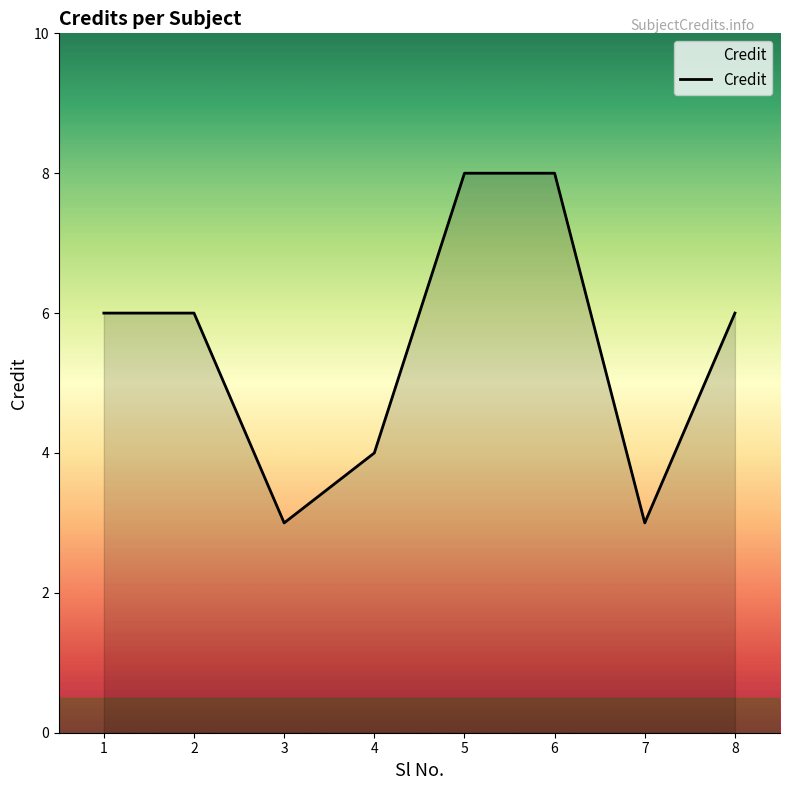

What is the minimum value shown in the chart?

3